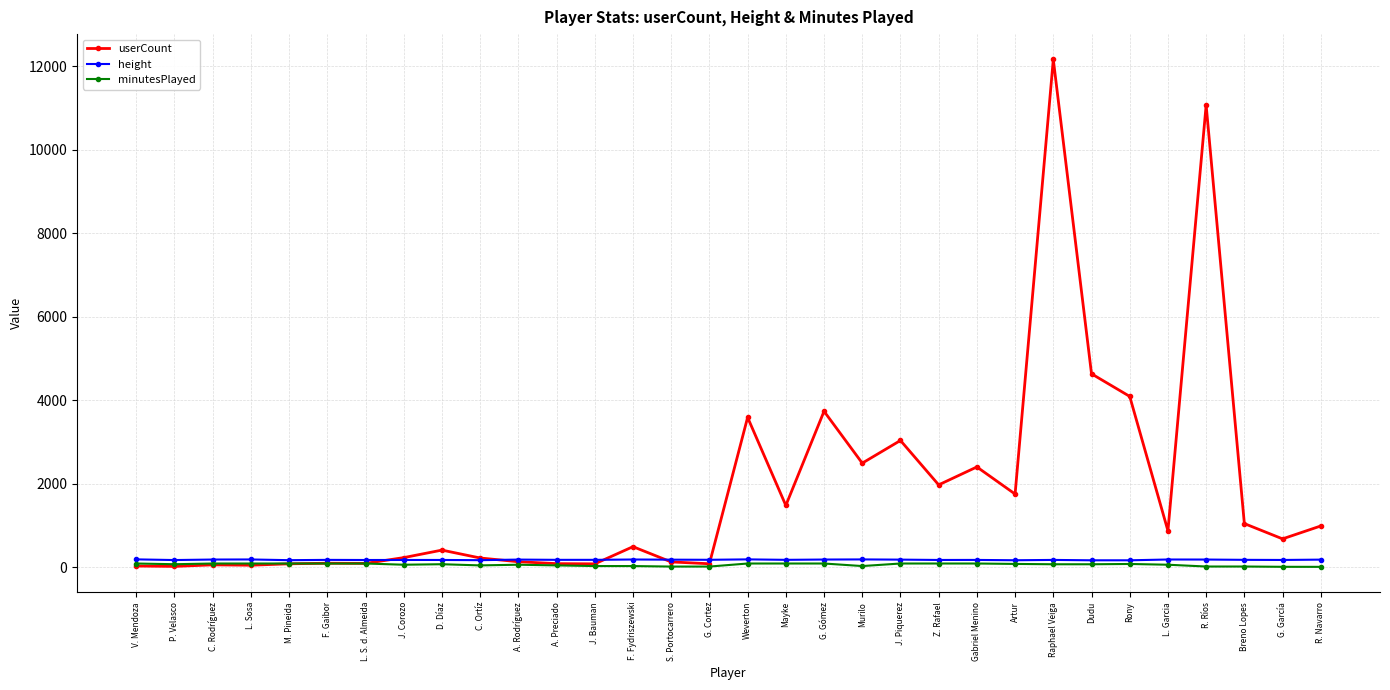

What is the label of the 8th point from the left?

J. Corozo